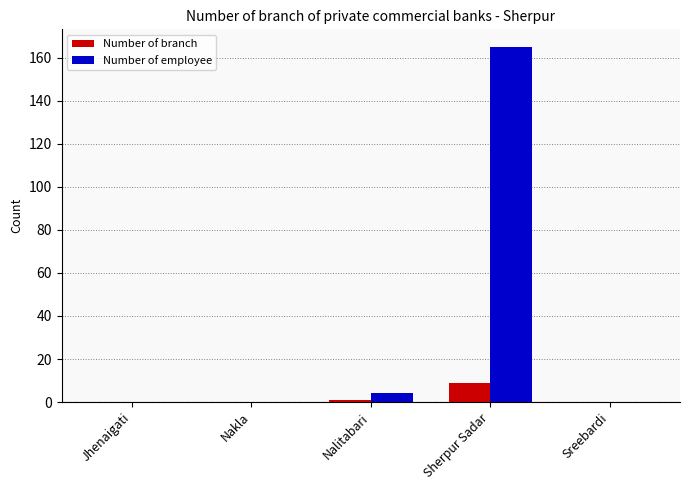

Is it true that Number of employee equals -51 at Jhenaigati?

False